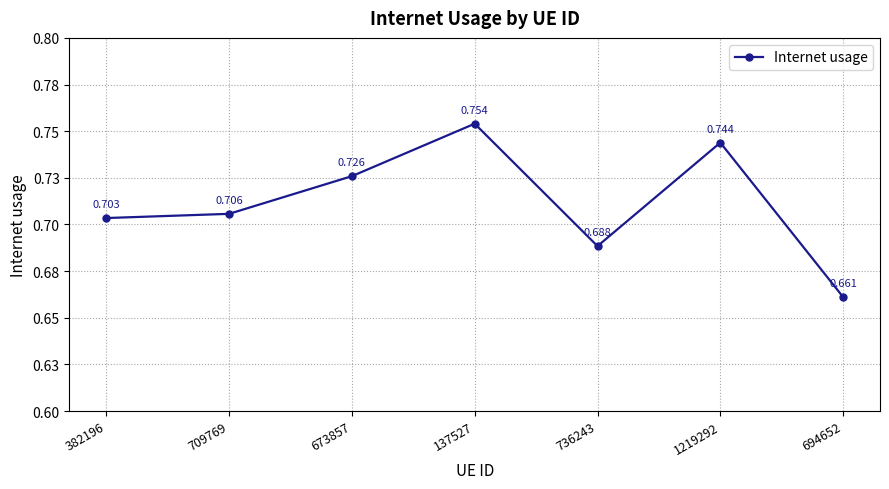

Which has a higher value, 1219292 or 736243?

1219292